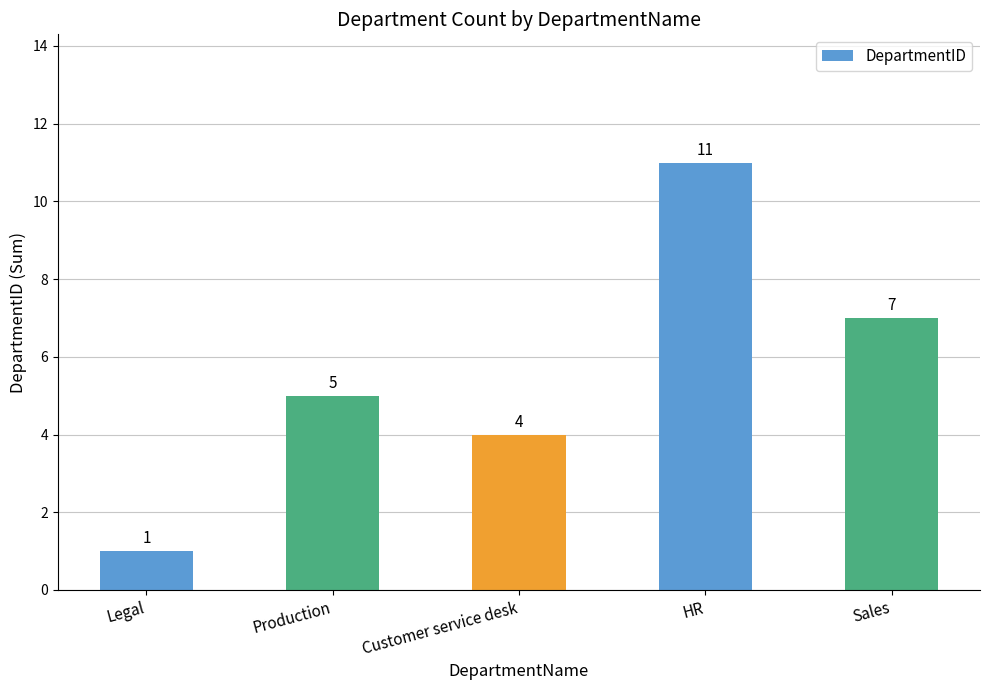

What is the label of the 2nd bar from the left?

Production